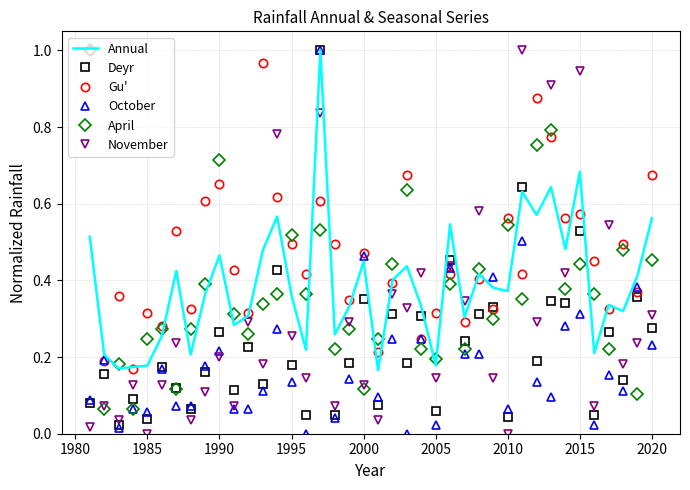

In Gu', how many points are higher than both neighbors (excluding endpoints)?

14